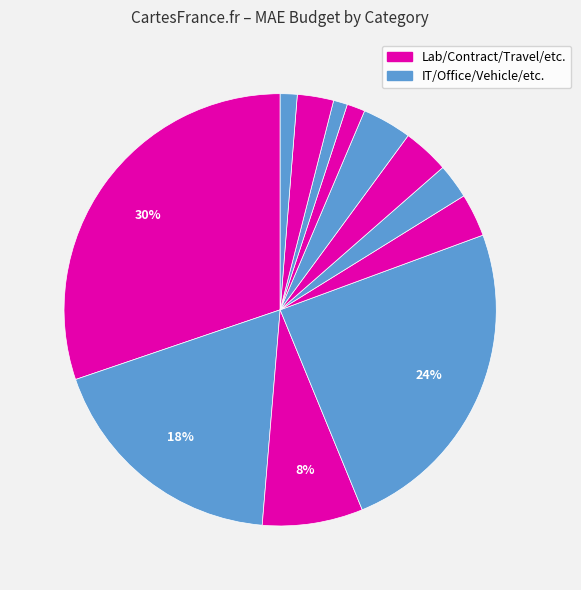

How many segments does this pie chart have?

12